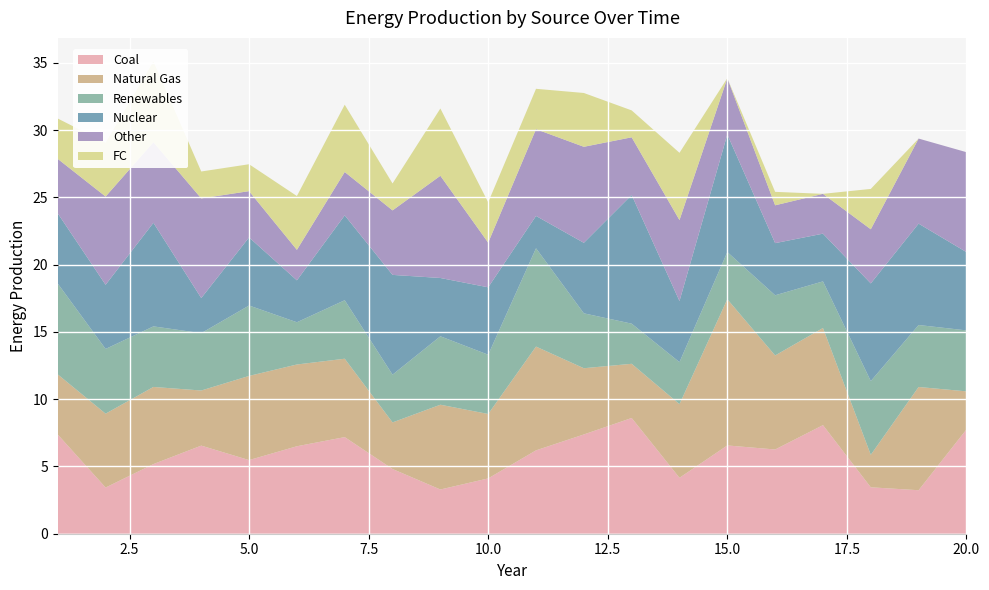

Reading left to right, transcribe all the data shown in this chart.

x1: 7.4	3.4	5.2	6.5	5.5	6.5	7.2	4.8	3.3	4.1	6.2	7.4	8.6	4.2	6.6	6.3	8.1	3.5	3.2	7.7
x2: 4.5	5.5	5.7	4.1	6.3	6.1	5.8	3.5	6.3	4.8	7.7	4.9	4.0	5.5	10.9	7.0	7.2	2.4	7.7	2.8
x3: 6.8	4.8	4.5	4.3	5.2	3.1	4.3	3.5	5.1	4.4	7.3	4.1	3.0	3.1	3.5	4.5	3.5	5.5	4.6	4.5
x4: 5.2	4.8	7.7	2.6	5.1	3.1	6.3	7.4	4.3	5.0	2.4	5.2	9.6	4.5	8.7	3.9	3.5	7.3	7.5	5.8
x5: 4.1	6.6	6.0	7.4	3.4	2.3	3.2	4.8	7.6	3.3	6.4	7.1	4.3	6.0	4.2	2.8	3.0	4.0	6.3	7.4
FC: 3.0	4.0	6.0	2.0	2.0	4.0	5.0	2.0	5.0	3.0	3.0	4.0	2.0	5.0	0.0	1.0	0.0	3.0	0.0	0.0